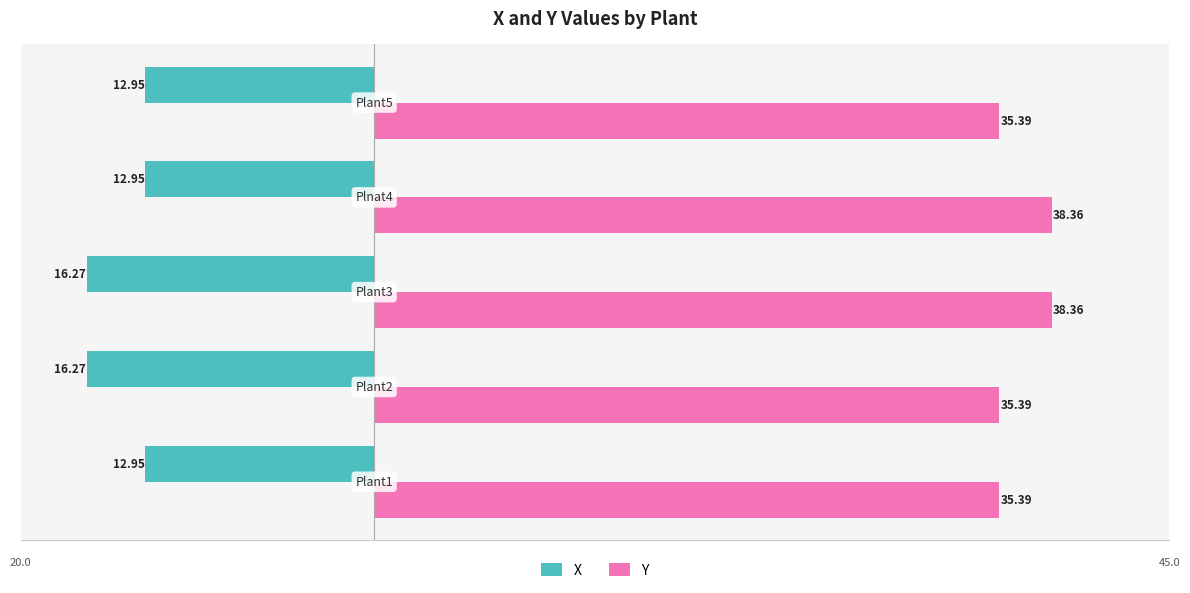

What are all the series names shown in the legend?

X, Y